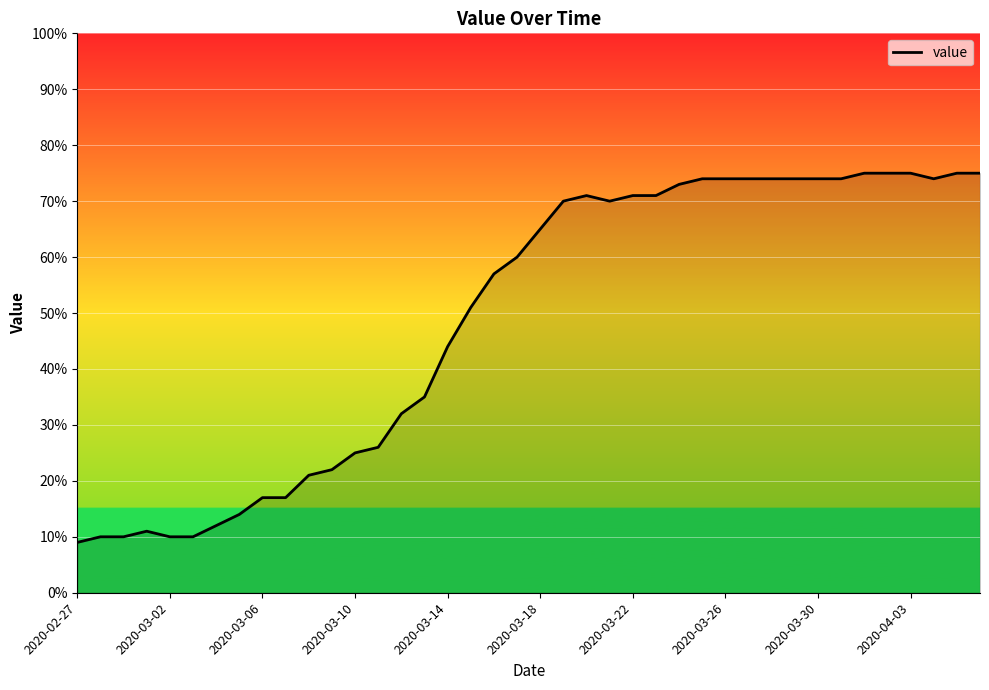

Does the chart display data point markers on the line(s)?

No